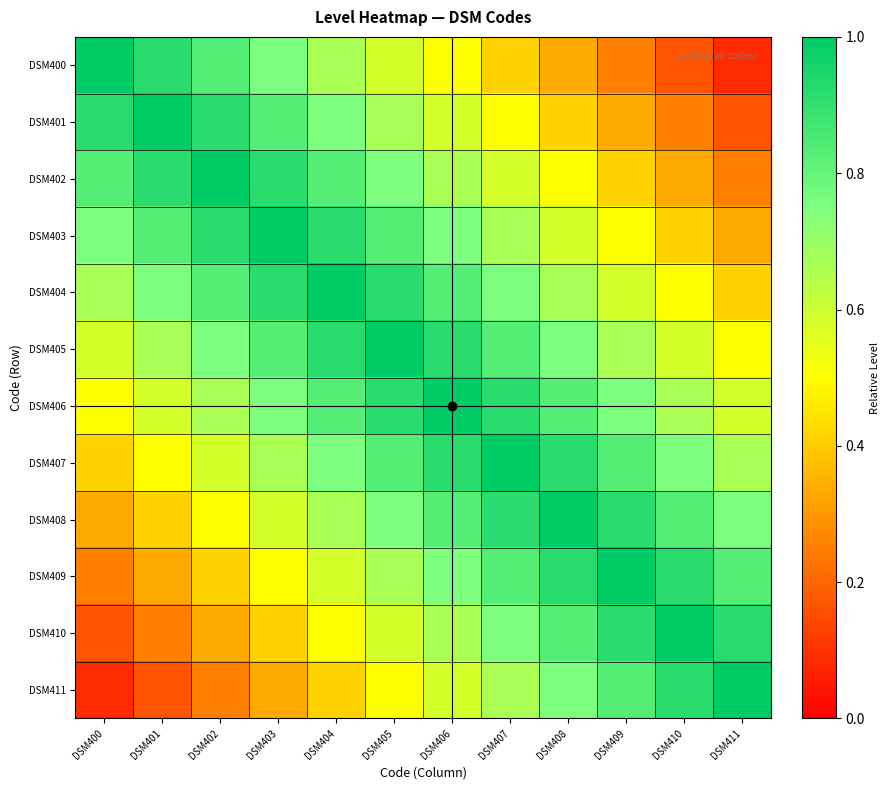

Reading right to left, extract all data points from this chart.

DSM400: DSM411=0.1	DSM410=0.2	DSM409=0.2	DSM408=0.3	DSM407=0.4	DSM406=0.5	DSM405=0.6	DSM404=0.7	DSM403=0.8	DSM402=0.8	DSM401=0.9	DSM400=1.0
DSM401: DSM411=0.2	DSM410=0.2	DSM409=0.3	DSM408=0.4	DSM407=0.5	DSM406=0.6	DSM405=0.7	DSM404=0.8	DSM403=0.8	DSM402=0.9	DSM401=1.0	DSM400=0.9
DSM402: DSM411=0.2	DSM410=0.3	DSM409=0.4	DSM408=0.5	DSM407=0.6	DSM406=0.7	DSM405=0.8	DSM404=0.8	DSM403=0.9	DSM402=1.0	DSM401=0.9	DSM400=0.8
DSM403: DSM411=0.3	DSM410=0.4	DSM409=0.5	DSM408=0.6	DSM407=0.7	DSM406=0.8	DSM405=0.8	DSM404=0.9	DSM403=1.0	DSM402=0.9	DSM401=0.8	DSM400=0.8
DSM404: DSM411=0.4	DSM410=0.5	DSM409=0.6	DSM408=0.7	DSM407=0.8	DSM406=0.8	DSM405=0.9	DSM404=1.0	DSM403=0.9	DSM402=0.8	DSM401=0.8	DSM400=0.7
DSM405: DSM411=0.5	DSM410=0.6	DSM409=0.7	DSM408=0.8	DSM407=0.8	DSM406=0.9	DSM405=1.0	DSM404=0.9	DSM403=0.8	DSM402=0.8	DSM401=0.7	DSM400=0.6
DSM406: DSM411=0.6	DSM410=0.7	DSM409=0.8	DSM408=0.8	DSM407=0.9	DSM406=1.0	DSM405=0.9	DSM404=0.8	DSM403=0.8	DSM402=0.7	DSM401=0.6	DSM400=0.5
DSM407: DSM411=0.7	DSM410=0.8	DSM409=0.8	DSM408=0.9	DSM407=1.0	DSM406=0.9	DSM405=0.8	DSM404=0.8	DSM403=0.7	DSM402=0.6	DSM401=0.5	DSM400=0.4
DSM408: DSM411=0.8	DSM410=0.8	DSM409=0.9	DSM408=1.0	DSM407=0.9	DSM406=0.8	DSM405=0.8	DSM404=0.7	DSM403=0.6	DSM402=0.5	DSM401=0.4	DSM400=0.3
DSM409: DSM411=0.8	DSM410=0.9	DSM409=1.0	DSM408=0.9	DSM407=0.8	DSM406=0.8	DSM405=0.7	DSM404=0.6	DSM403=0.5	DSM402=0.4	DSM401=0.3	DSM400=0.2
DSM410: DSM411=0.9	DSM410=1.0	DSM409=0.9	DSM408=0.8	DSM407=0.8	DSM406=0.7	DSM405=0.6	DSM404=0.5	DSM403=0.4	DSM402=0.3	DSM401=0.2	DSM400=0.2
DSM411: DSM411=1.0	DSM410=0.9	DSM409=0.8	DSM408=0.8	DSM407=0.7	DSM406=0.6	DSM405=0.5	DSM404=0.4	DSM403=0.3	DSM402=0.2	DSM401=0.2	DSM400=0.1